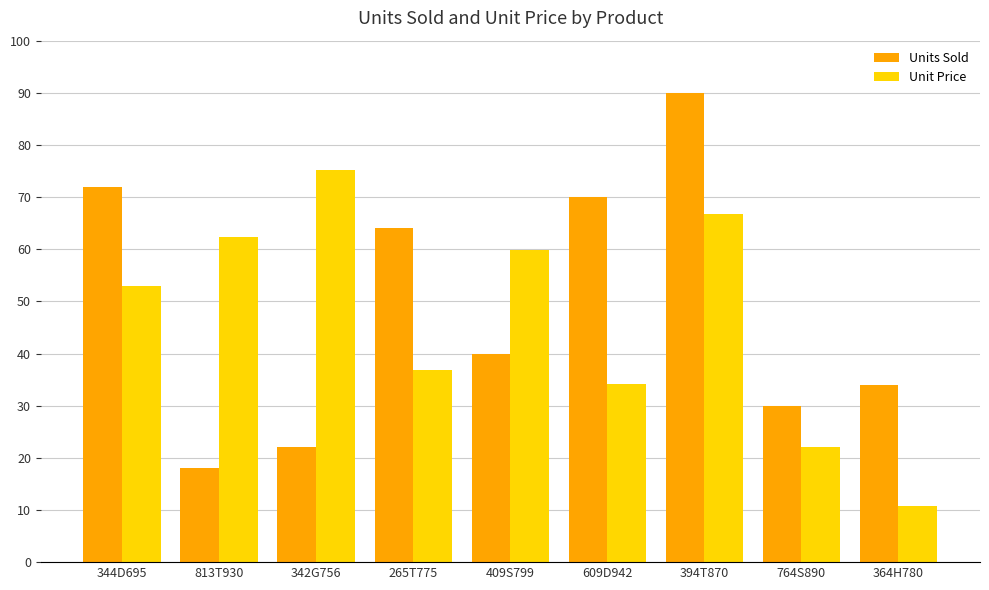

What are all the series names shown in the legend?

Units Sold, Unit Price